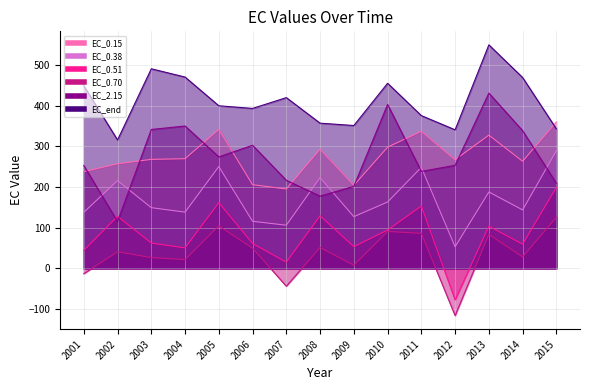

After their last crossing, which series has the higher values: EC_0.15 or EC_end?

EC_0.15